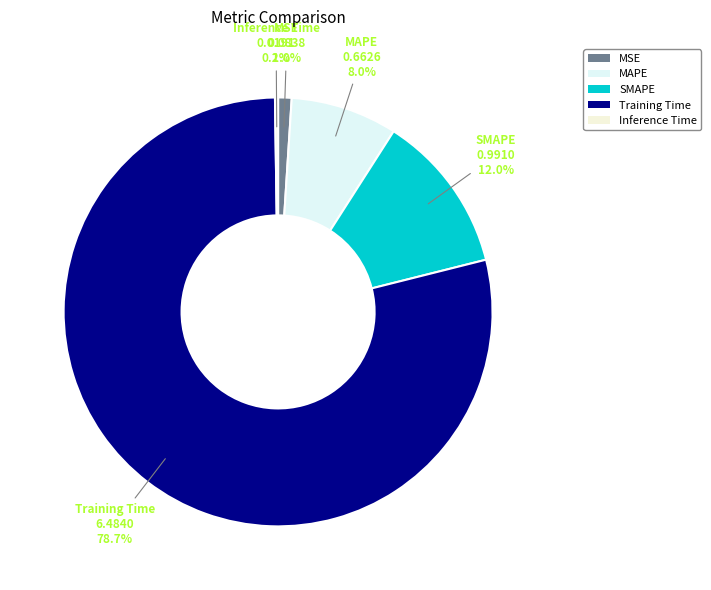

What percentage is NOT represented by MAPE?

92.0%